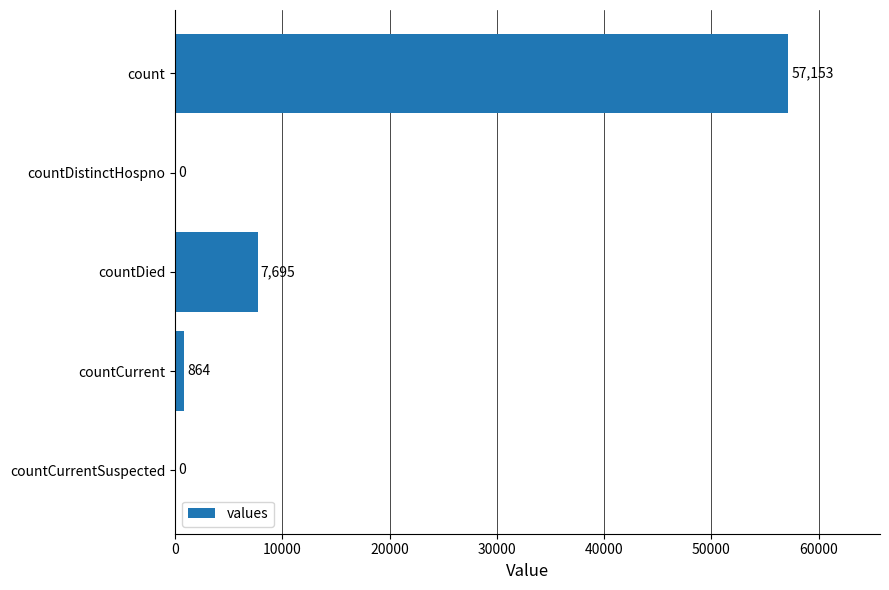

What is the maximum value shown in the chart?

57153